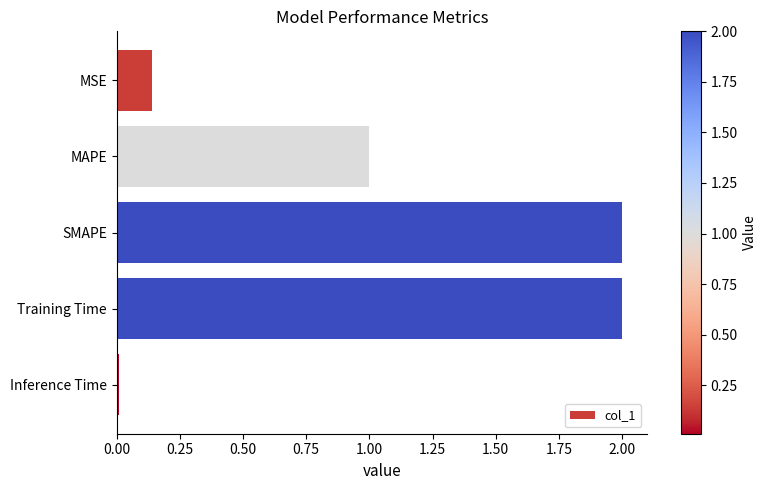

What is the average value?

1.0